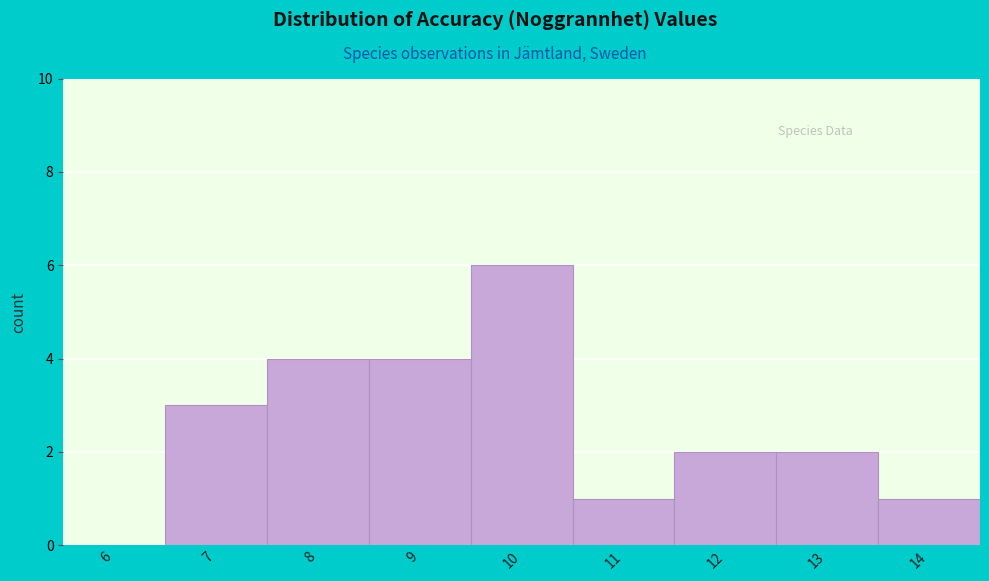

Reading right to left, extract all data points from this chart.

14=1	13=2	12=2	11=1	10=6	9=4	8=4	7=3	6=0